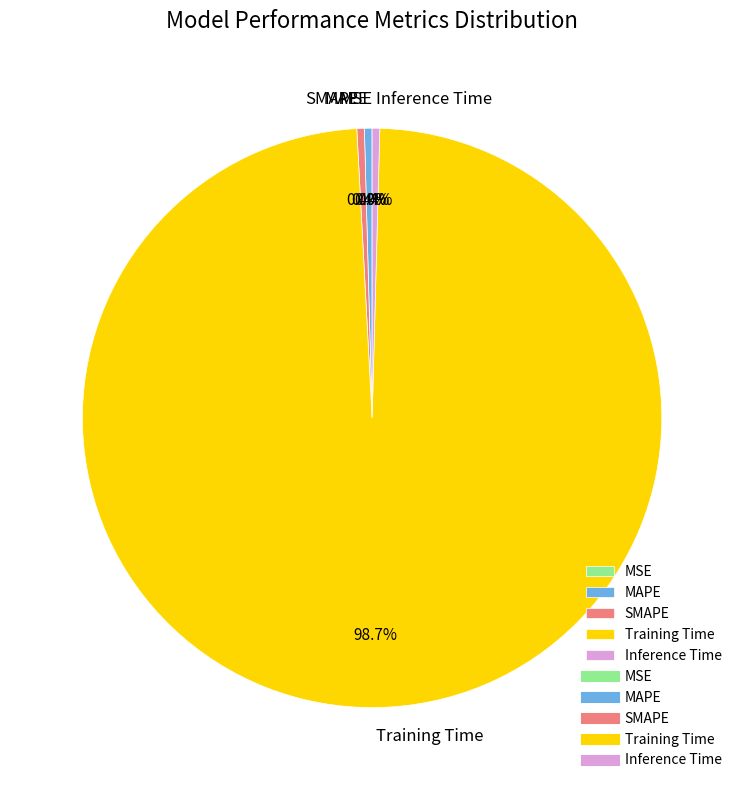

To the nearest percent, what is the average slice percentage?

20%